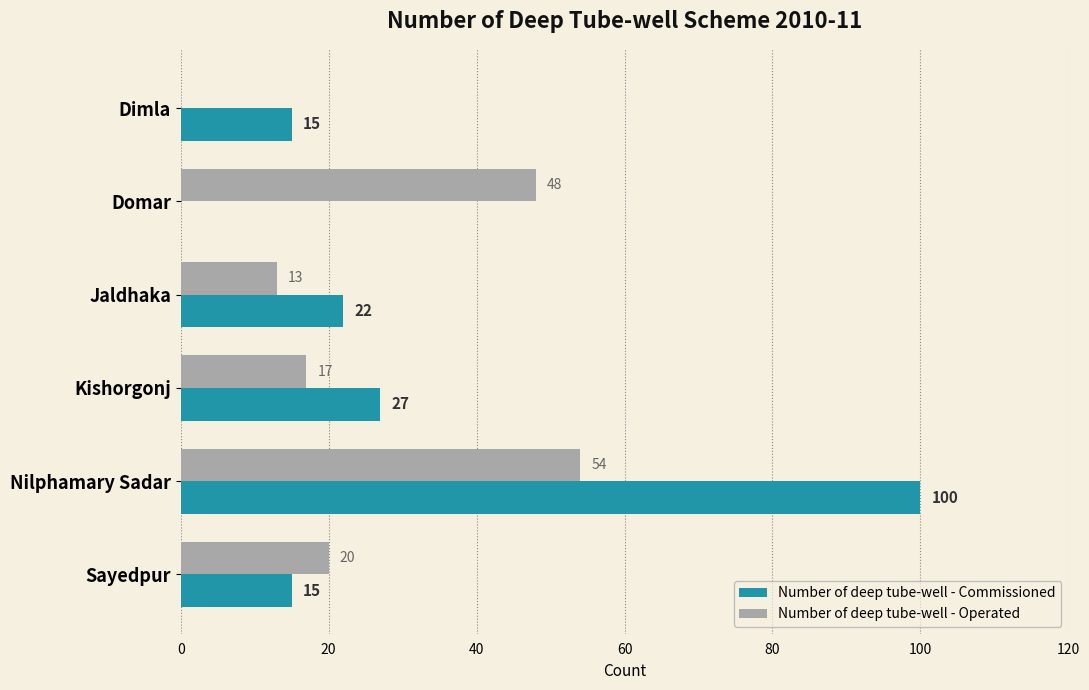

What are all the series names shown in the legend?

Number of deep tube-well - Commissioned, Number of deep tube-well - Operated